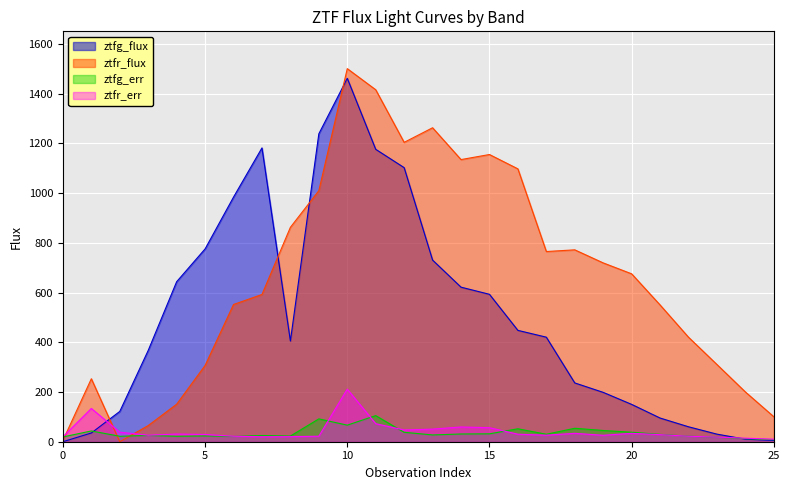

The value of ztfr_flux at 3 is 65.0. True or false?

True